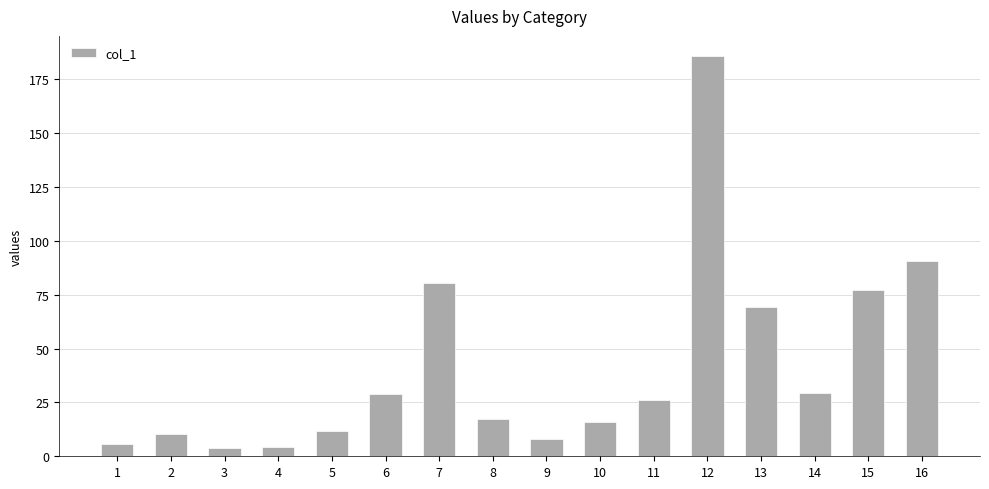

Count the number of data series in this chart.

1